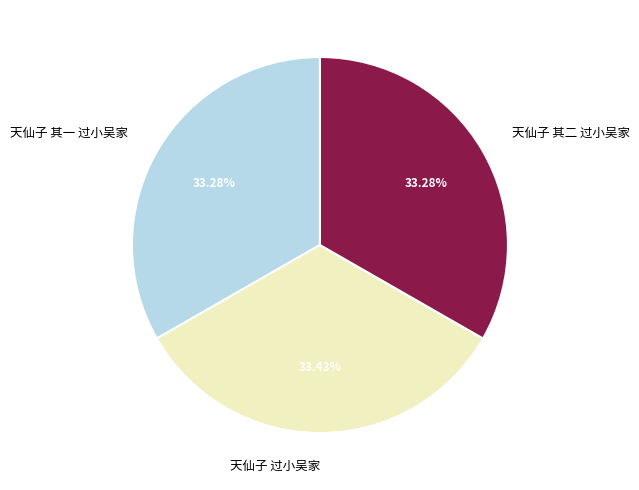

What percentage is NOT represented by 天仙子 其二 过小吴家?

66.7%